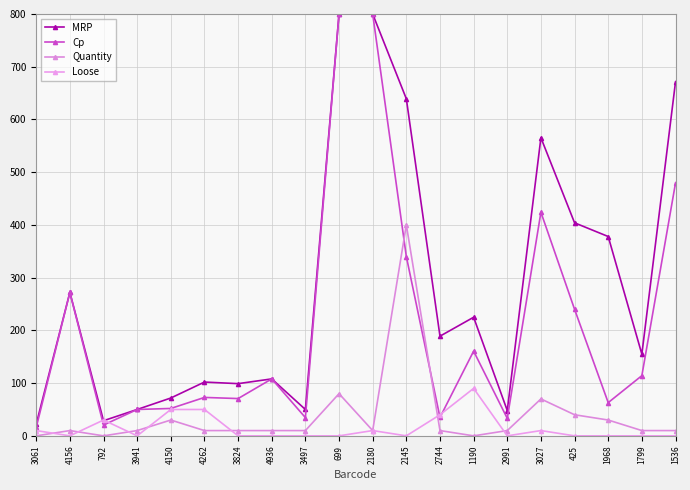

What is the sum of all Cp values?

4185.7